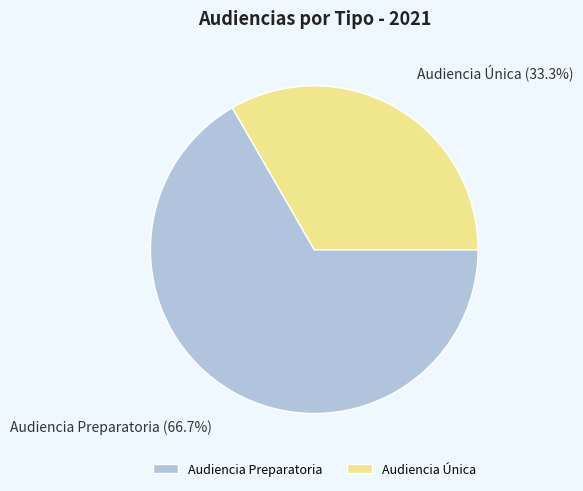

Which category accounts for the majority?

Audiencia Preparatoria